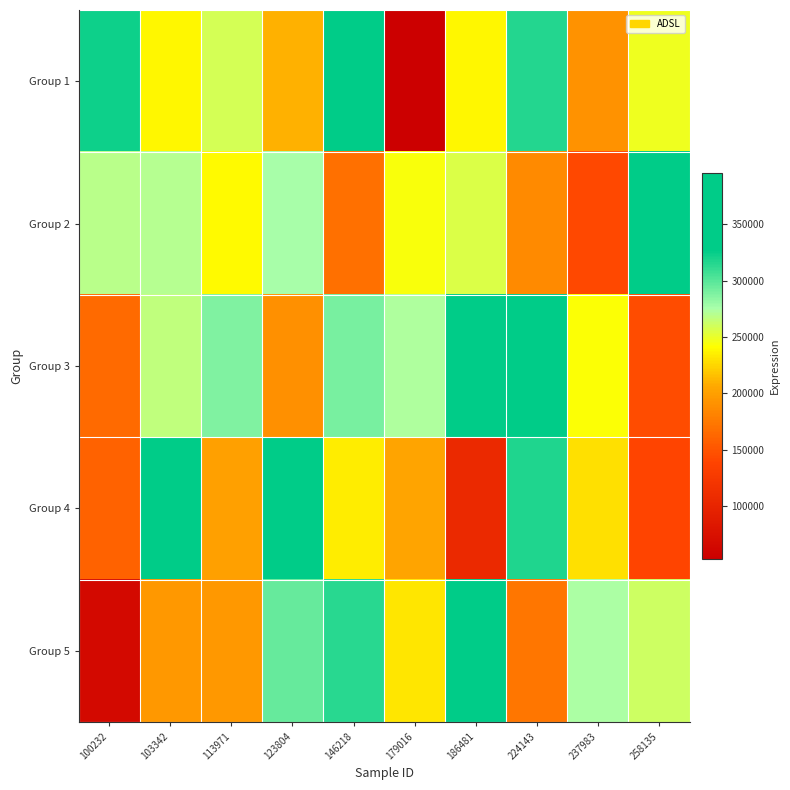

Reading right to left, list all the values displayed in this chart.

Group 1: 258135=247174	237983=191995	224143=315916	186481=237928	179016=53116	146218=354050	123804=210635	113971=257936	103342=237733	100232=322560
Group 2: 258135=395383	237983=142429	224143=185766	186481=255281	179016=242974	146218=168362	123804=276027	113971=239783	103342=270751	100232=268813
Group 3: 258135=144601	237983=242643	224143=344143	186481=325872	179016=273329	146218=289817	123804=190392	113971=287452	103342=266514	100232=165160
Group 4: 258135=139002	237983=229160	224143=317581	186481=105842	179016=203338	146218=234406	123804=354829	113971=201060	103342=350190	100232=159085
Group 5: 258135=260675	237983=274110	224143=172209	186481=342744	179016=231910	146218=314060	123804=296412	113971=195585	103342=195928	100232=65170